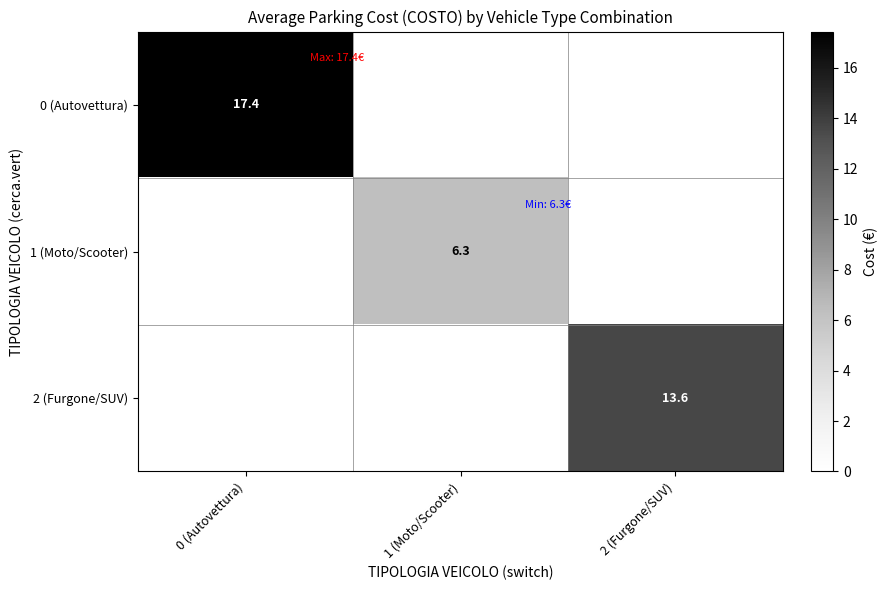

What is the smallest value displayed?

6.3